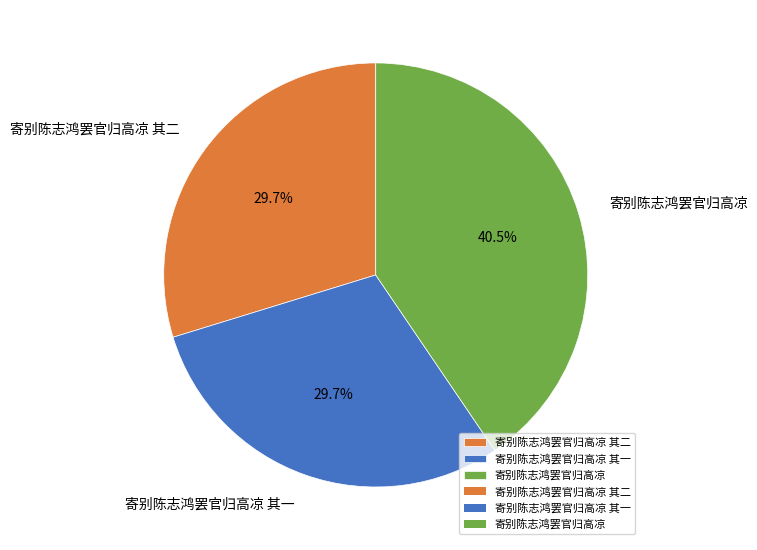

Which has a higher value, 寄别陈志鸿罢官归高凉 其一 or 寄别陈志鸿罢官归高凉?

寄别陈志鸿罢官归高凉